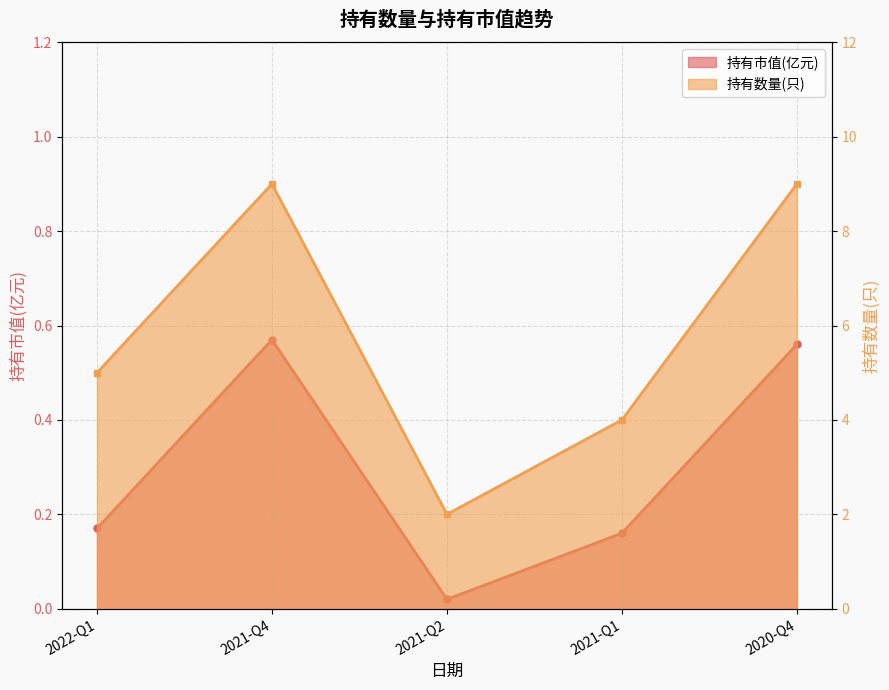

What are all the series names shown in the legend?

持有市值(亿元), 持有数量(只)